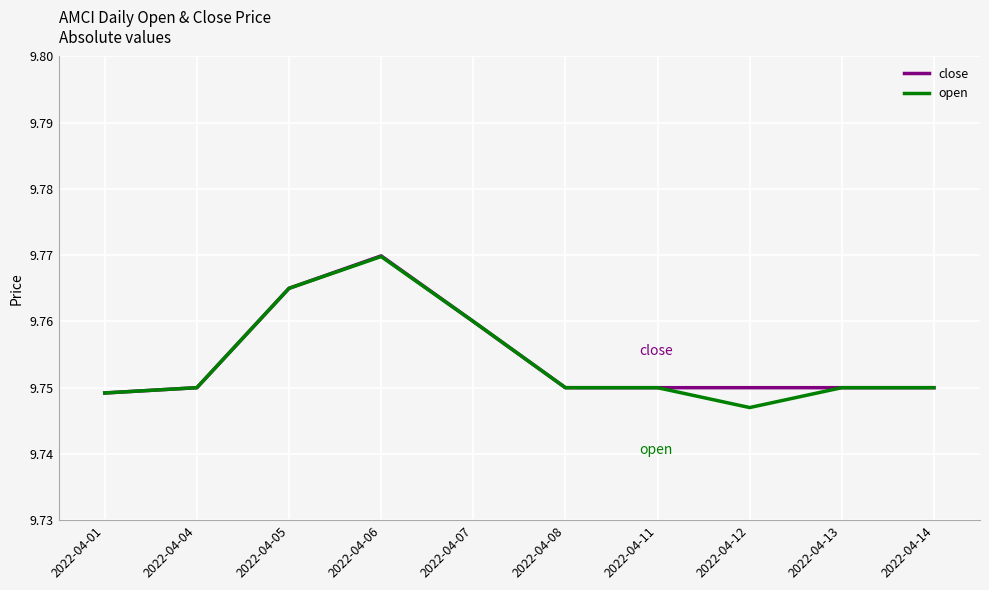

At 2022-04-12, list the series in order from largest to smallest.

close, open